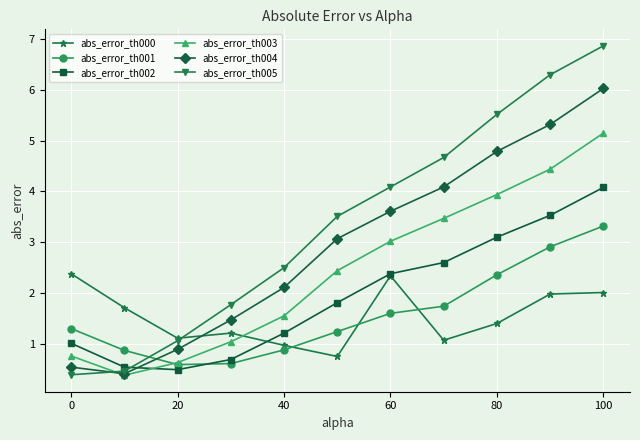

How many series are shown in this chart?

6